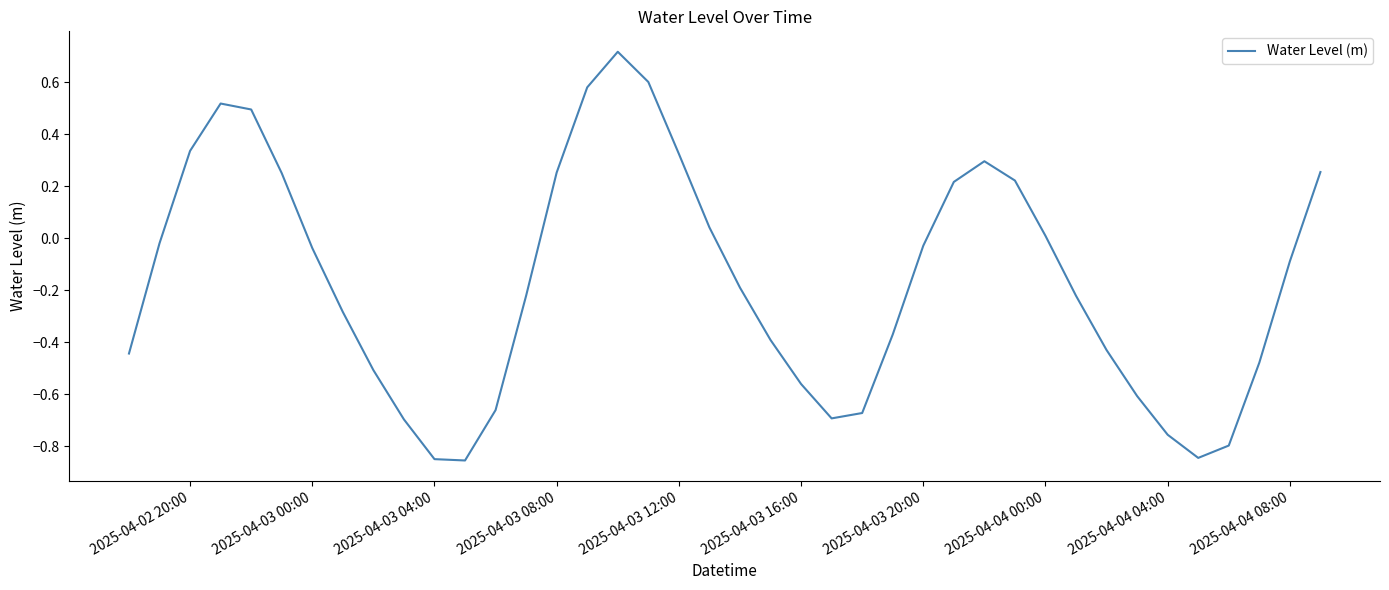

Count the number of categories in the chart.

40